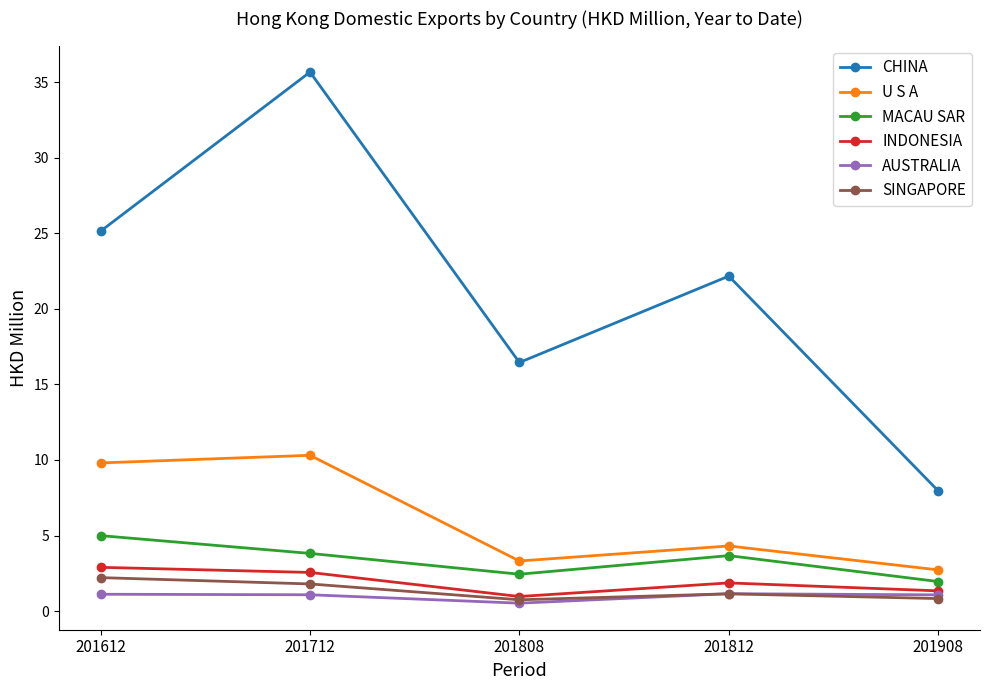

What is the difference between the maximum and minimum values in the CHINA series?

27.7